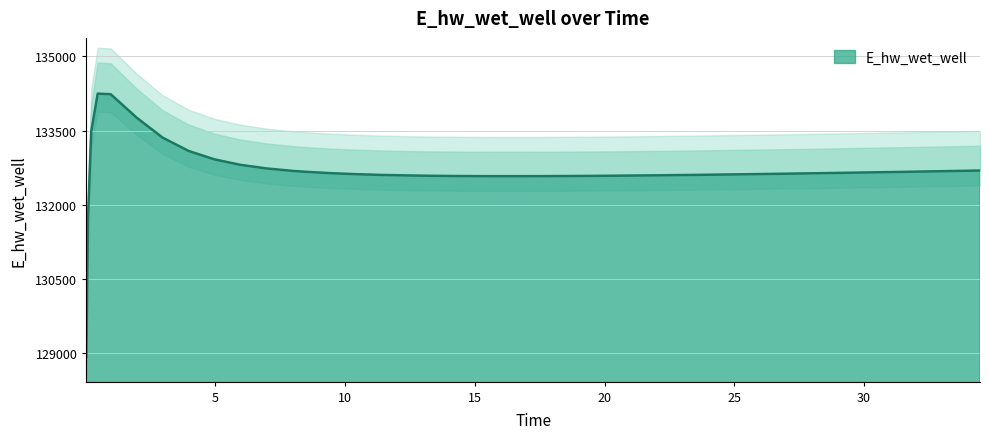

How many points are lower than both their immediate neighbors (excluding endpoints)?

1